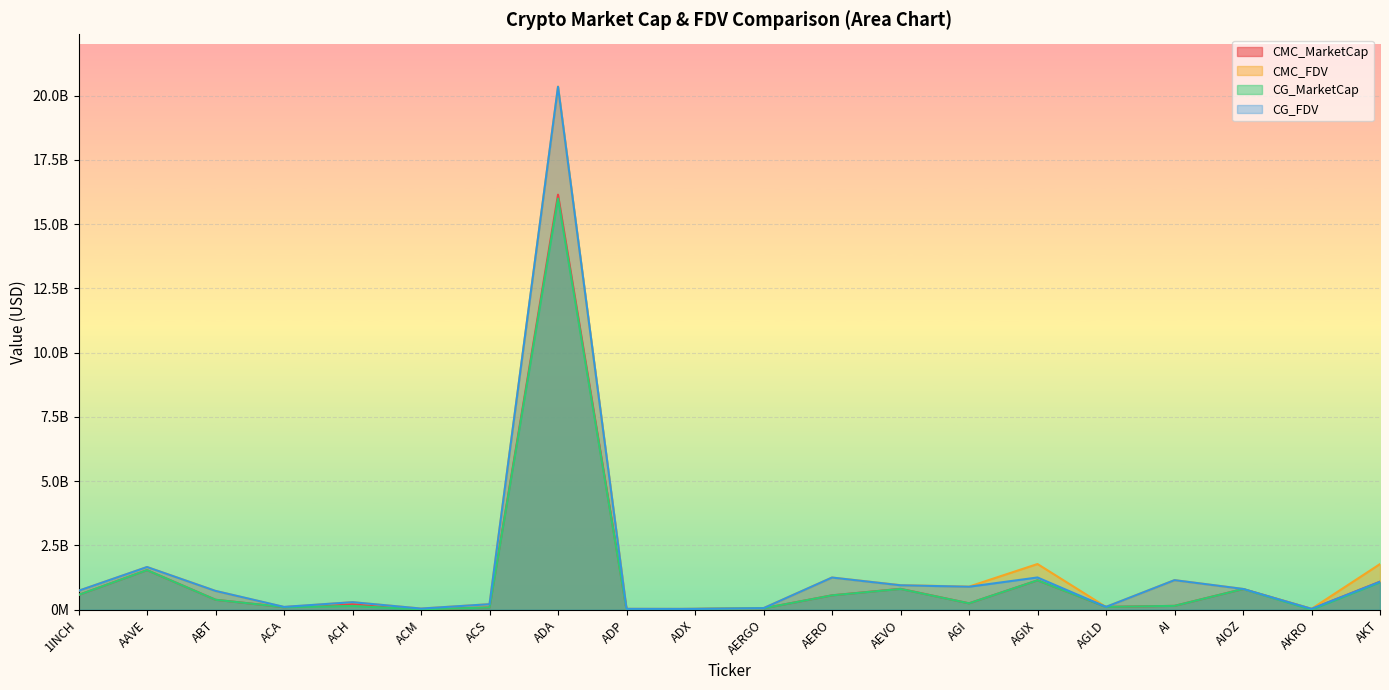

What is the maximum value shown in the chart?

20355969224.0